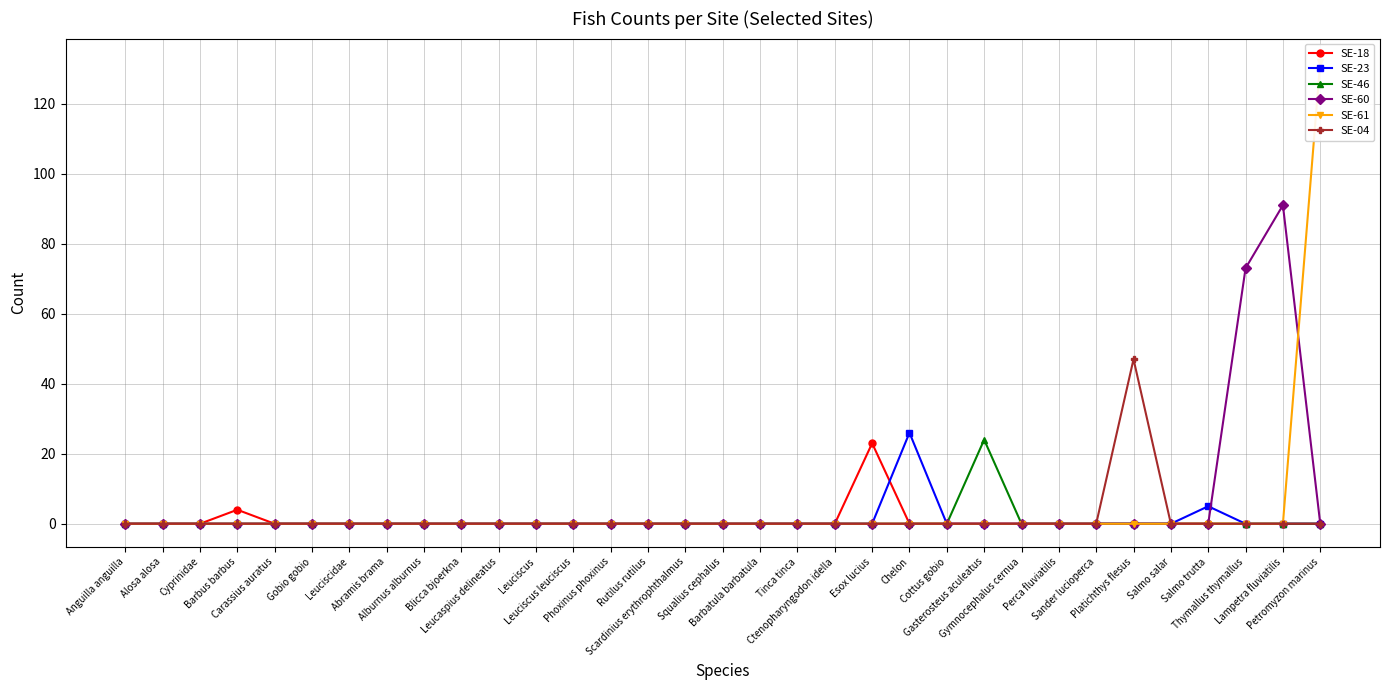

What is the difference between the maximum and minimum values in the SE-61 series?

132